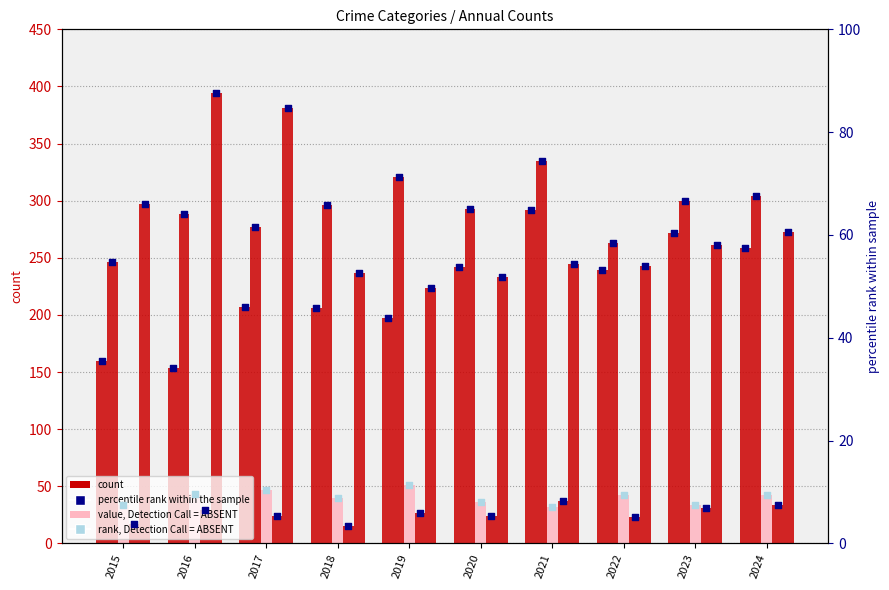

At how many categories does at least one series exceed 393?

1